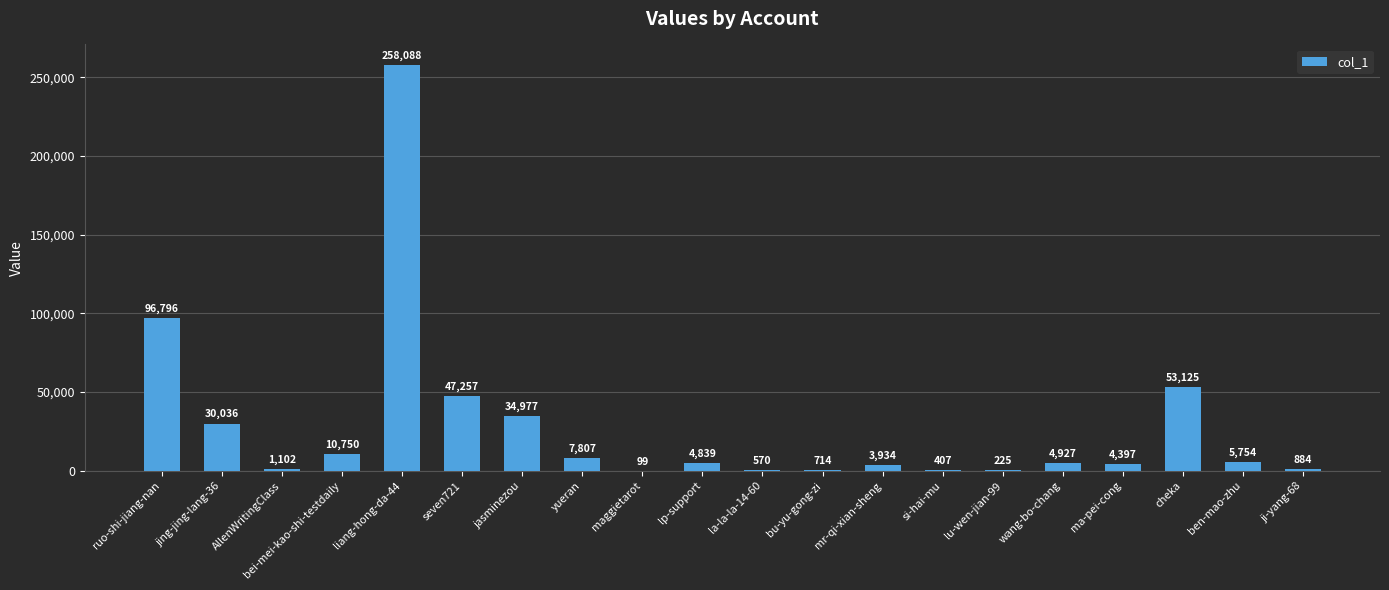

What value does the data have at la-la-la-14-60?

570